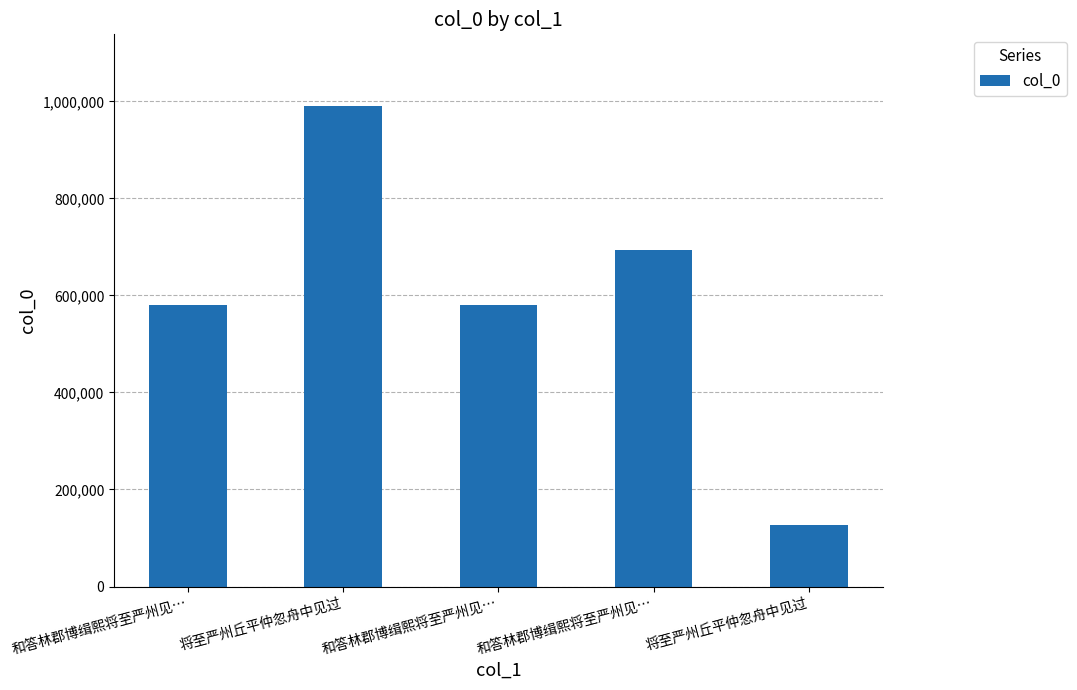

What is the change in value from 和答林郡博缉熙将至严州见… to 和答林郡博缉熙将至严州见…?

+115006